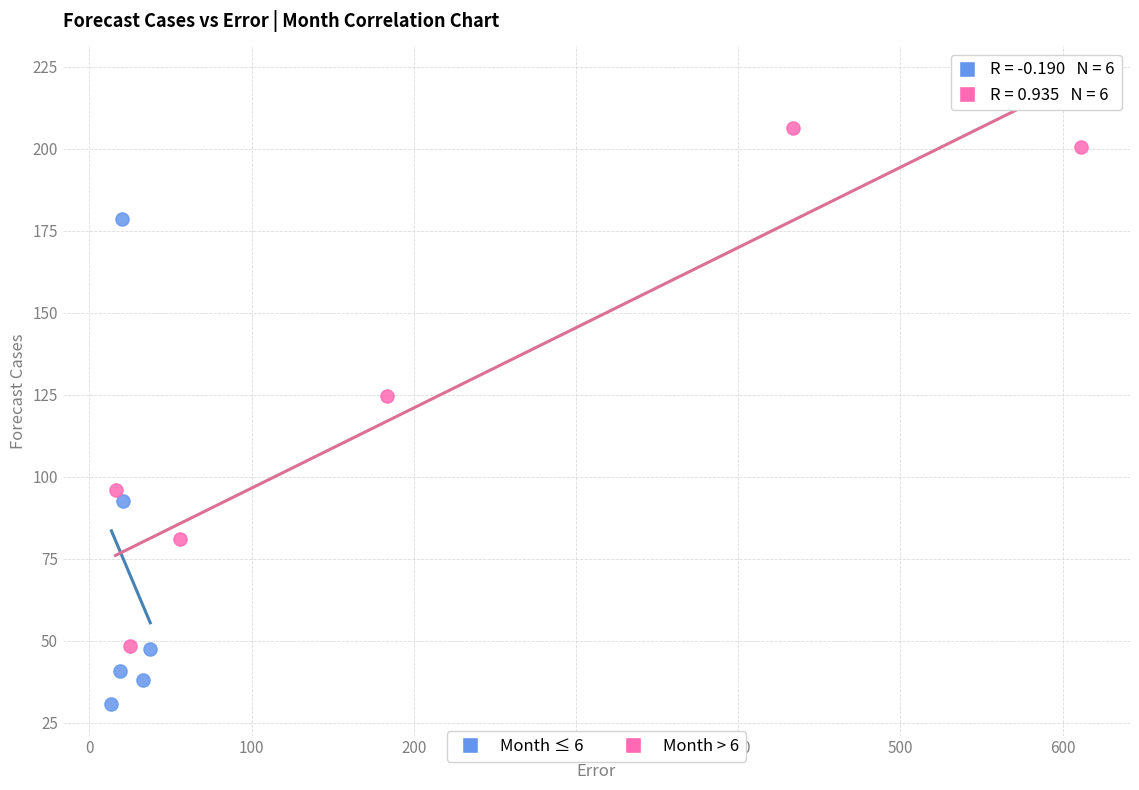

Which series contains the highest Y value?

Month > 6